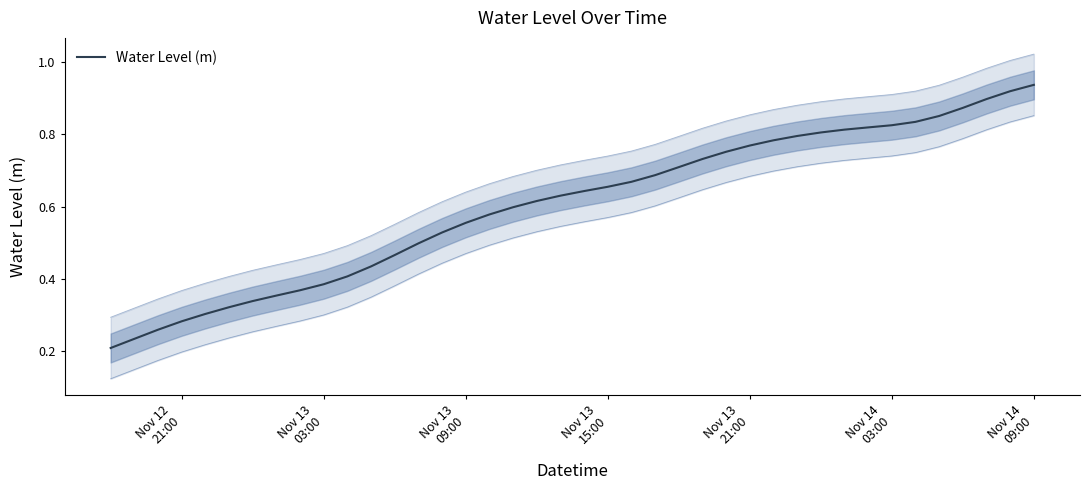

What is the value of the 33rd point from the left?

0.8